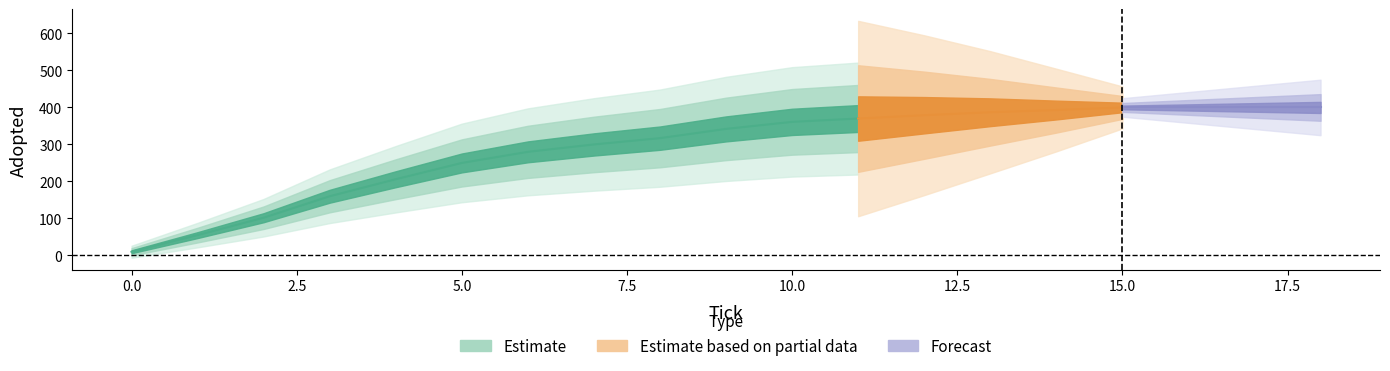

What is the change in value from 3.0 to 15.0?

+240